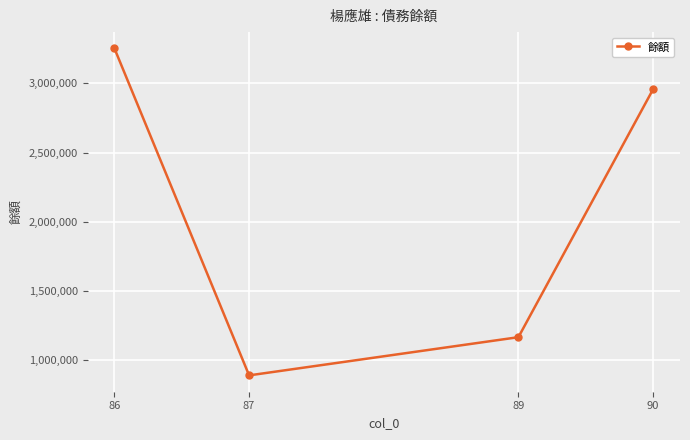

What is the sum of the values at 87 and 89?

2060427